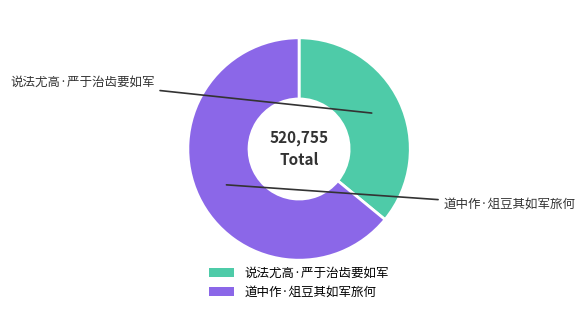

Is the sum of 说法尤高·严于治齿要如军 and 道中作·俎豆其如军旅何 greater than half?

Yes